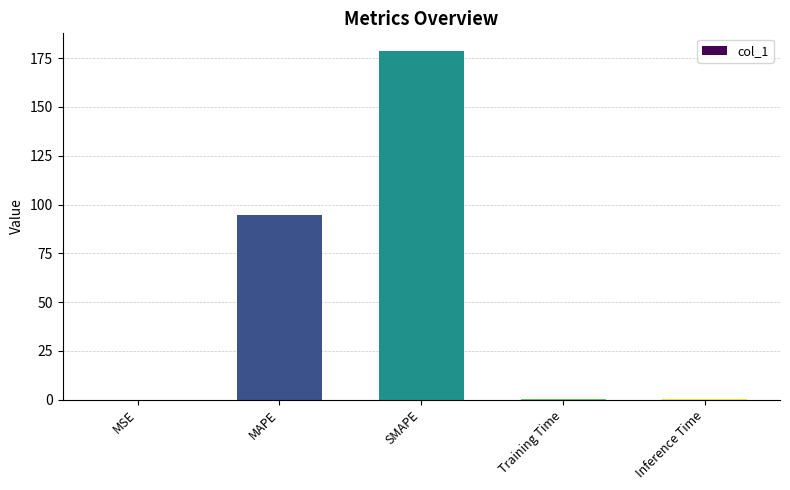

Which has a higher value, Inference Time or SMAPE?

SMAPE